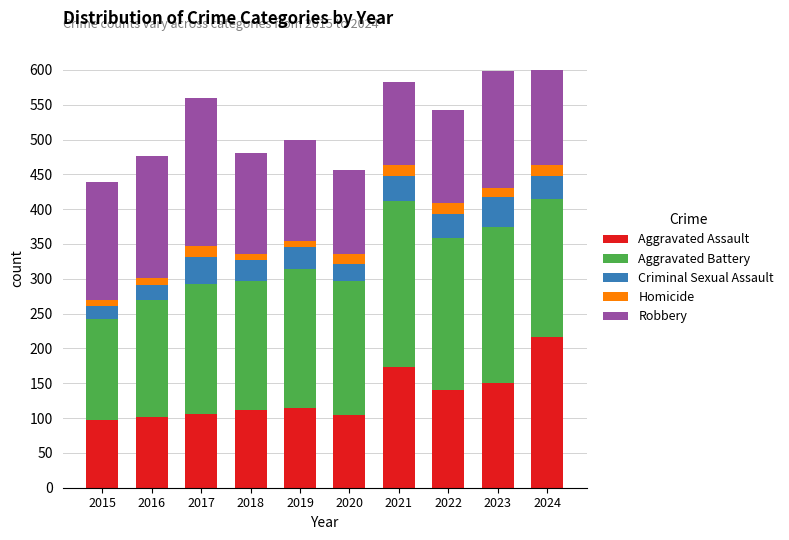

How many data points in Aggravated Assault are less than 114?

5